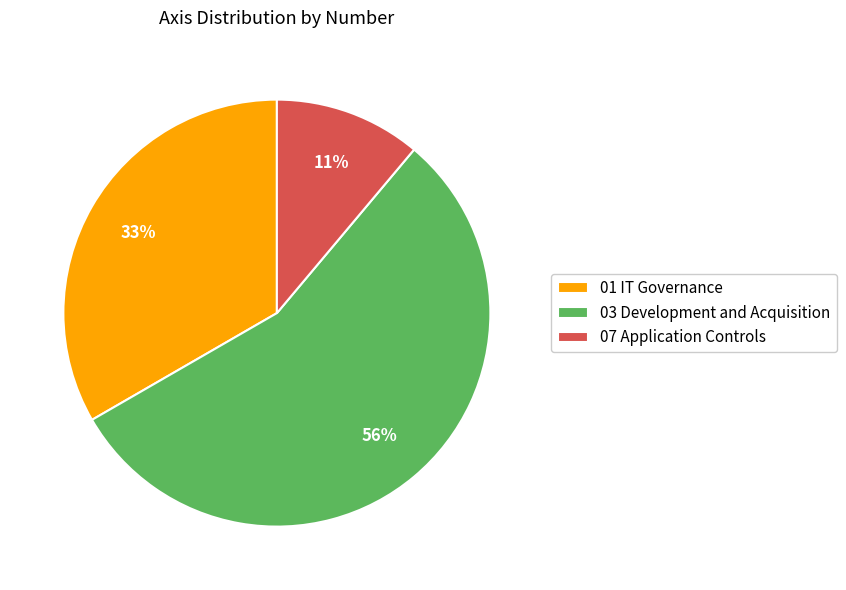

The 01 IT Governance slice represents 22% of the pie. True or false?

False